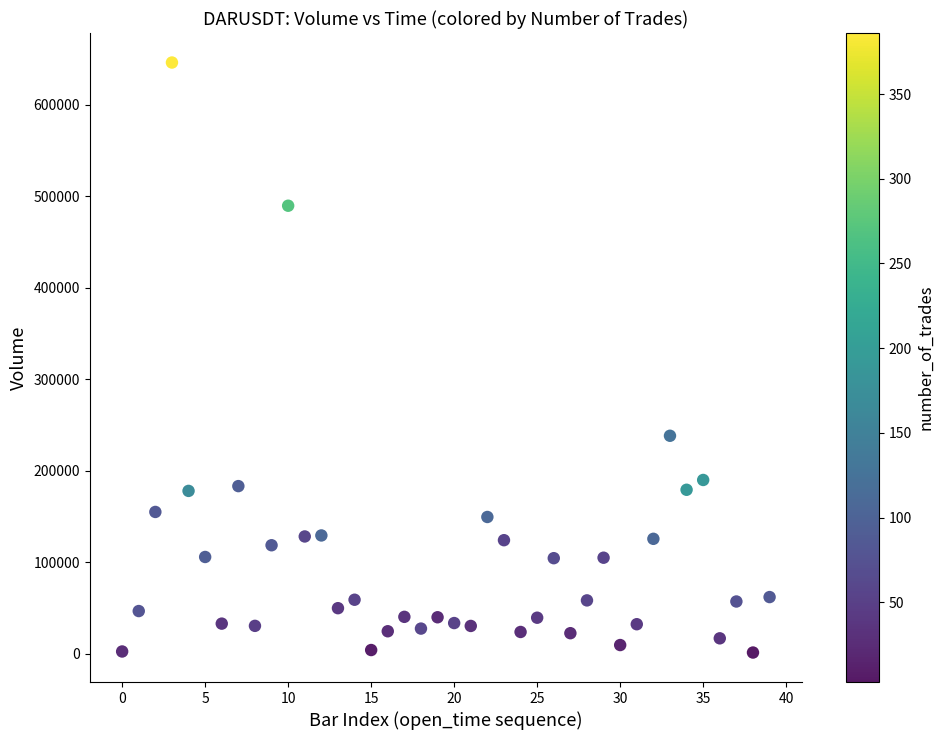

What Y value in the scatter plot is closest to 323505?

237984.3